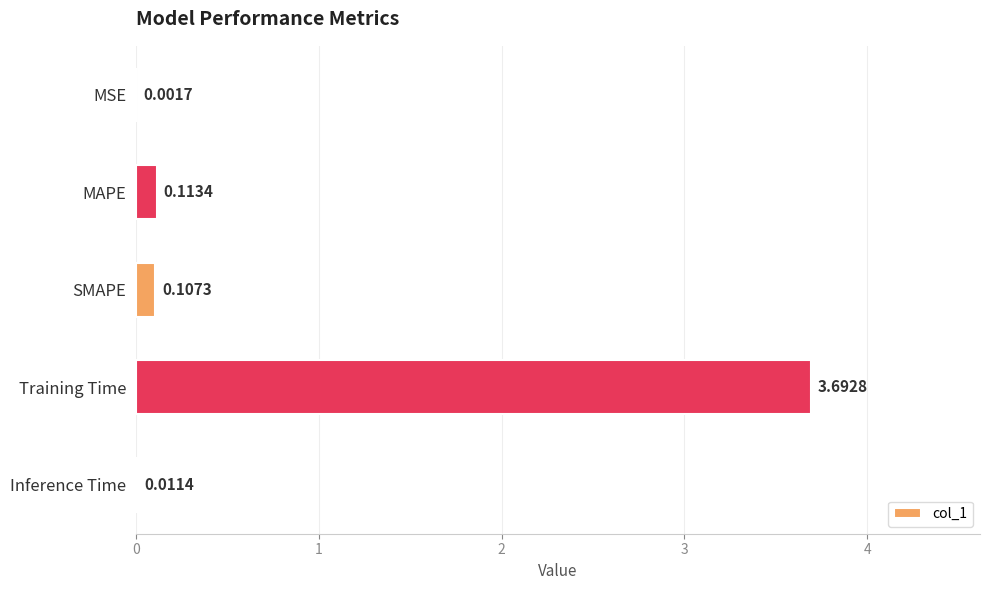

Which has a higher value, SMAPE or Inference Time?

SMAPE